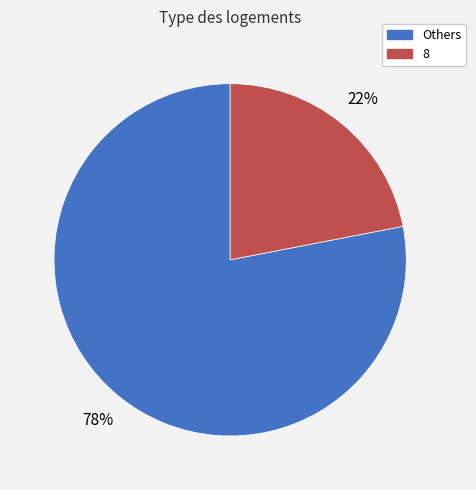

Which slice is the largest?

Others